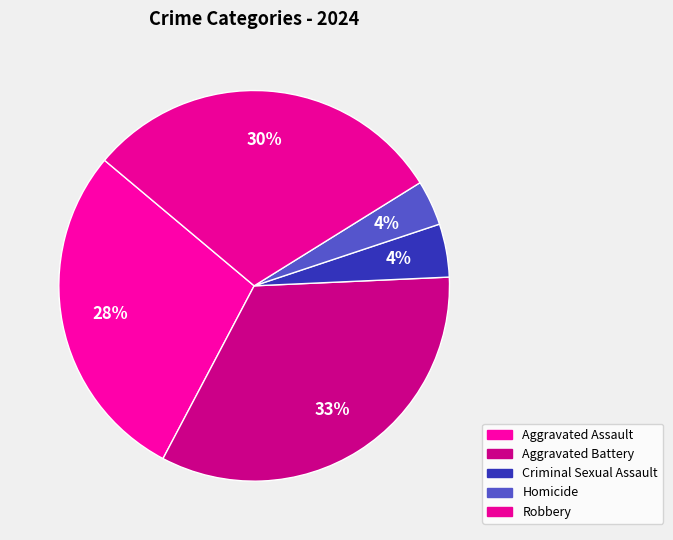

Which slice is the largest?

Aggravated Battery